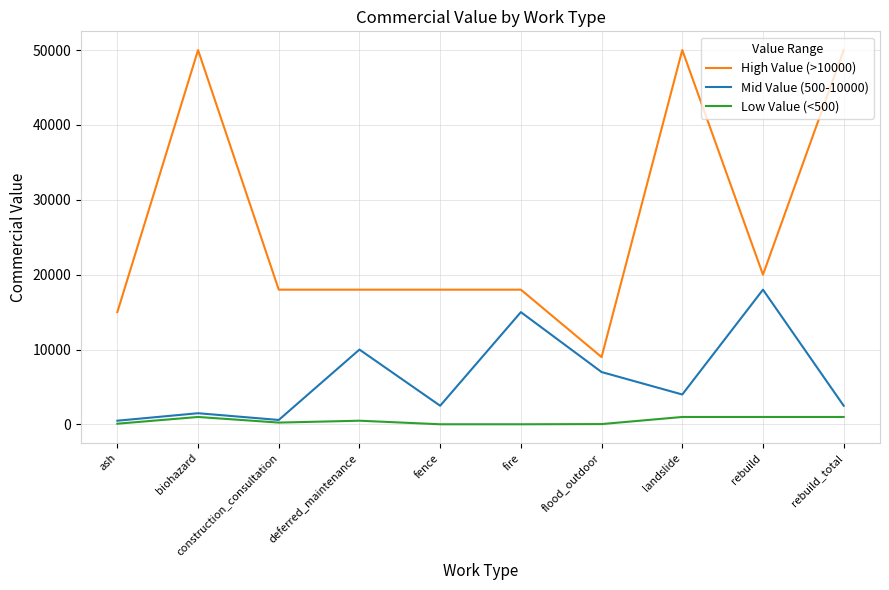

List the series in order of their peak value, lowest first.

Low Value (<500), Mid Value (500-10000), High Value (>10000)